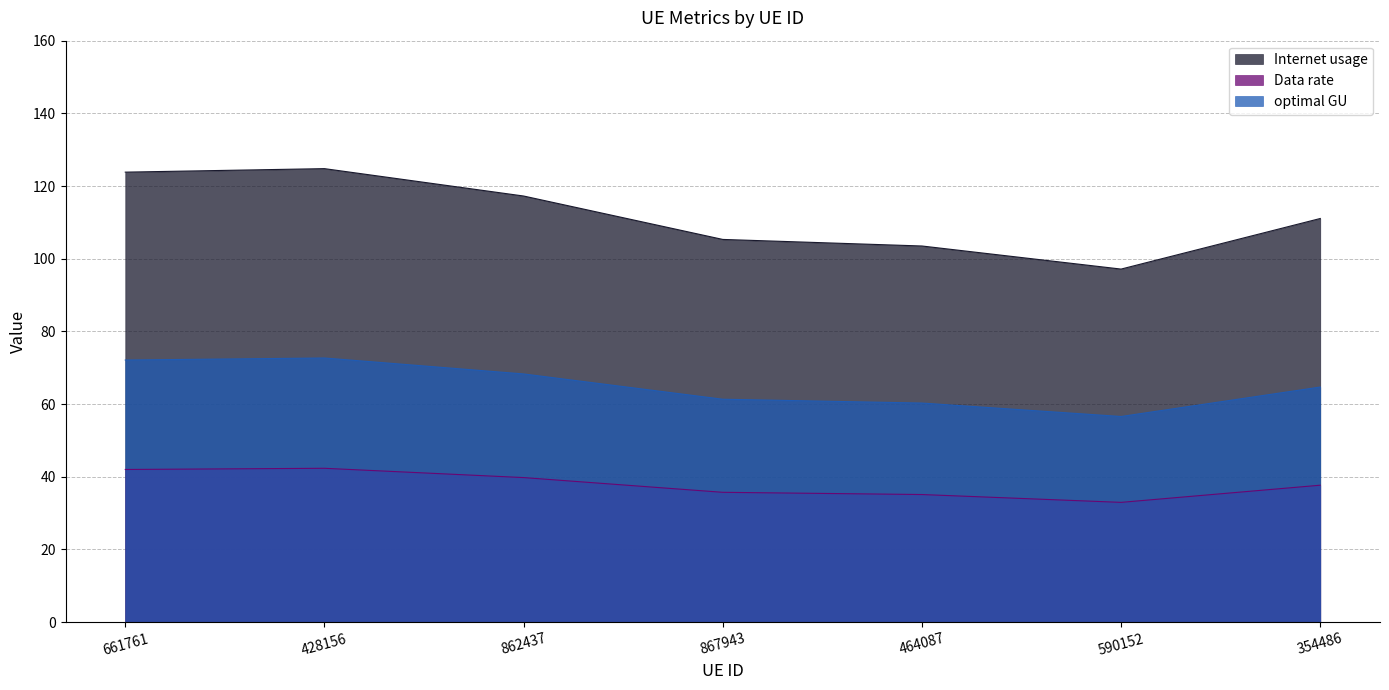

Which series has the widest spread of values?

Internet usage